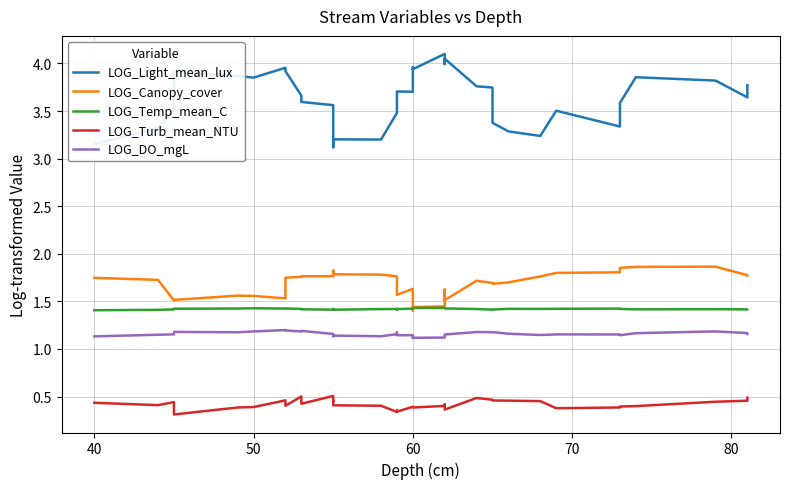

What are all the series names shown in the legend?

LOG_Light_mean_lux, LOG_Canopy_cover, LOG_Temp_mean_C, LOG_Turb_mean_NTU, LOG_DO_mgL